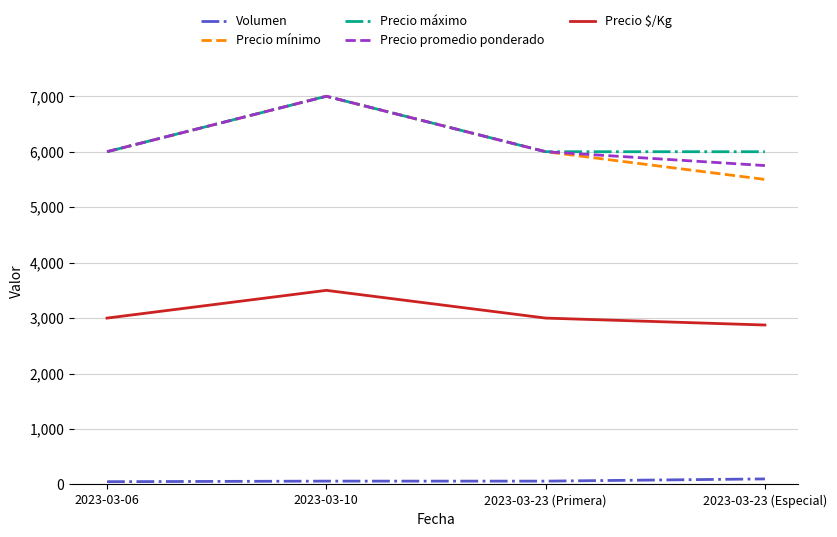

Does the chart display data point markers on the line(s)?

No